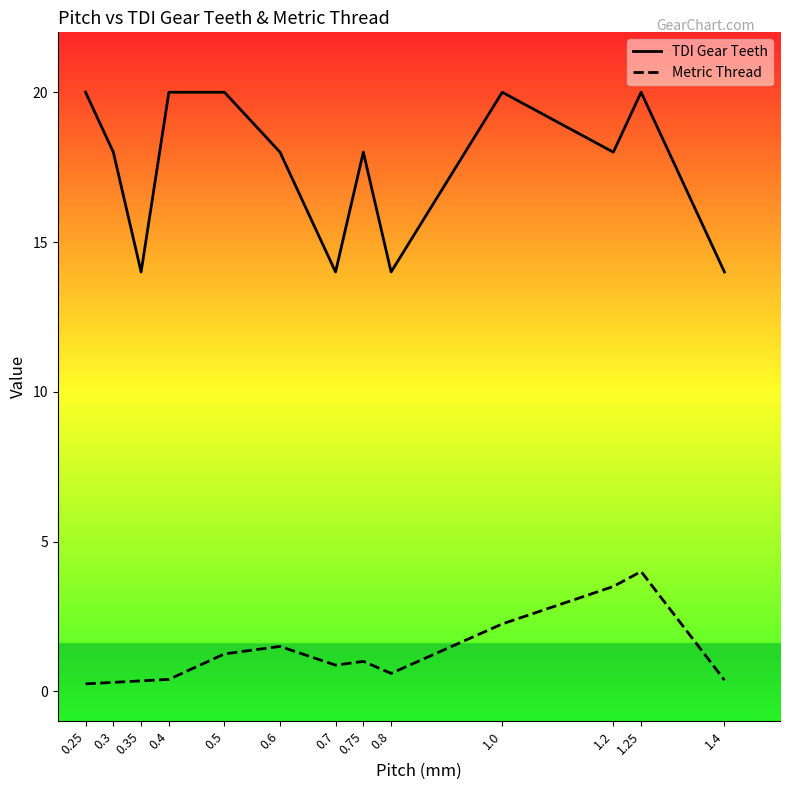

Which has a higher value, 0.4 or 1.0?

0.4